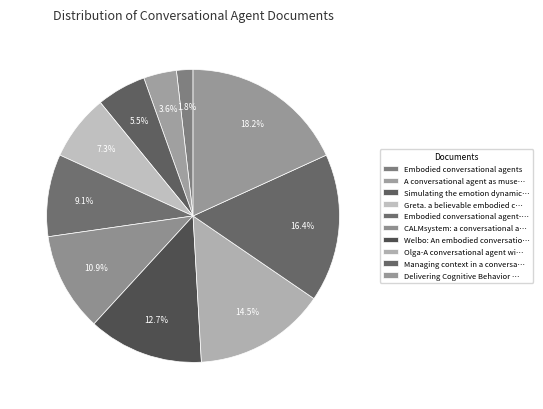

Count the number of slices in the pie.

10